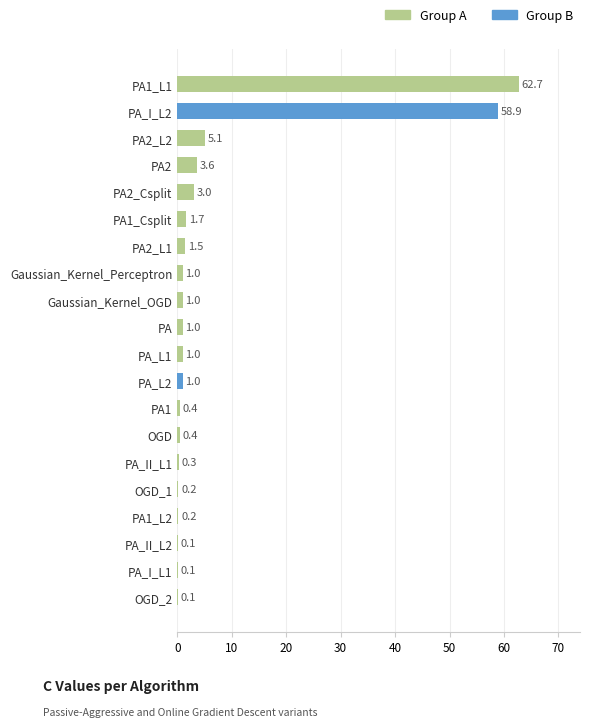

Which category has the highest value across all series?

PA1_L1